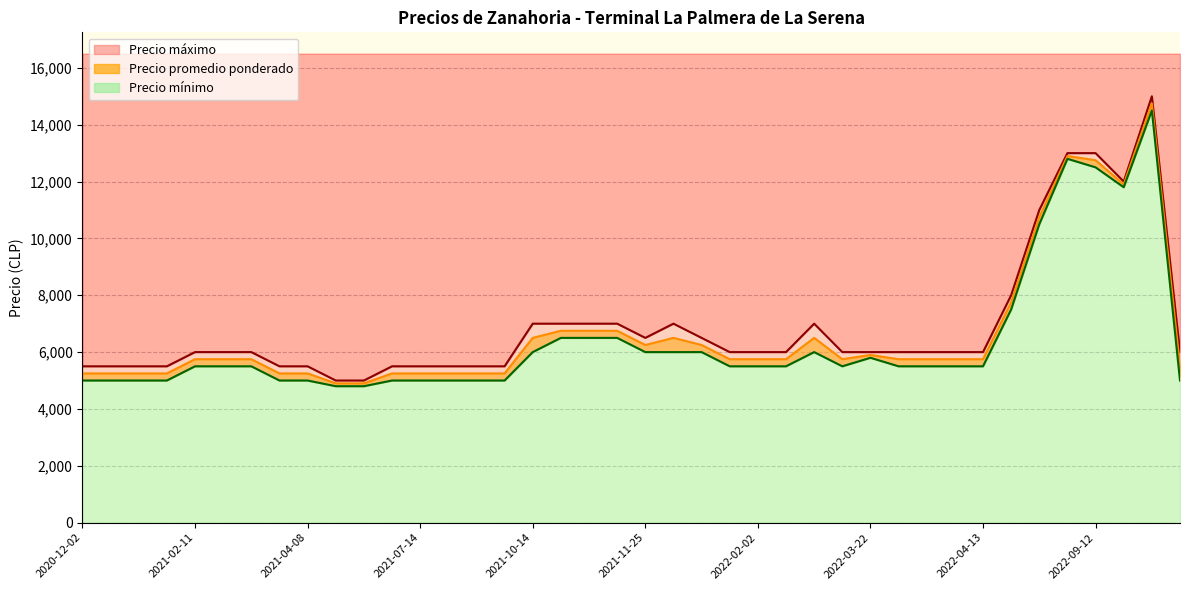

What value does the Precio maximo series have at 2022-06-30, to the nearest 50?

8000